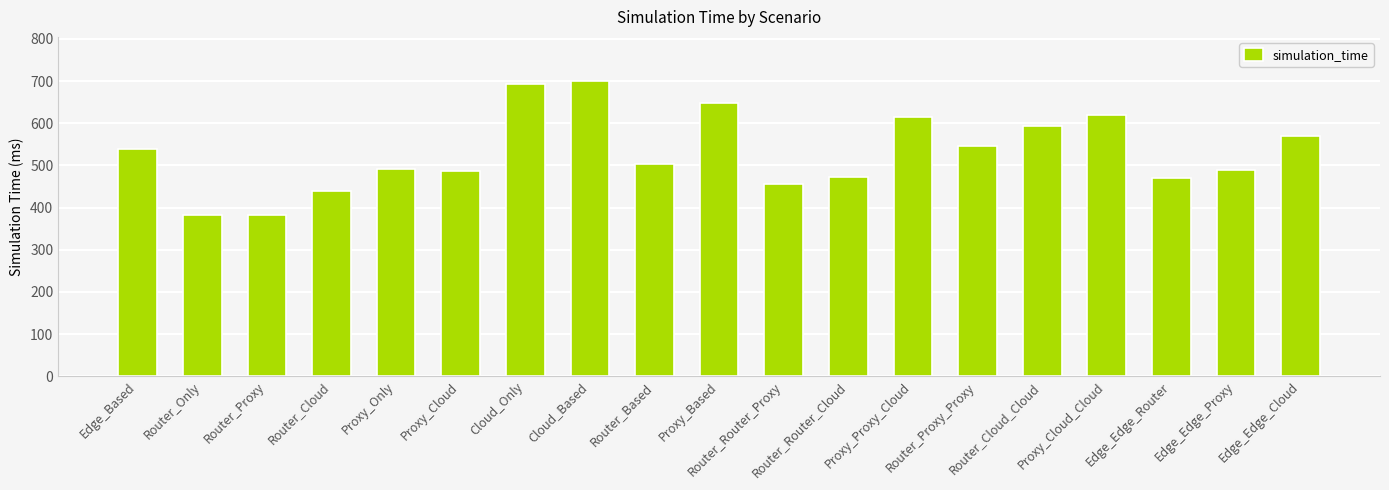

What is the greatest value displayed?

700